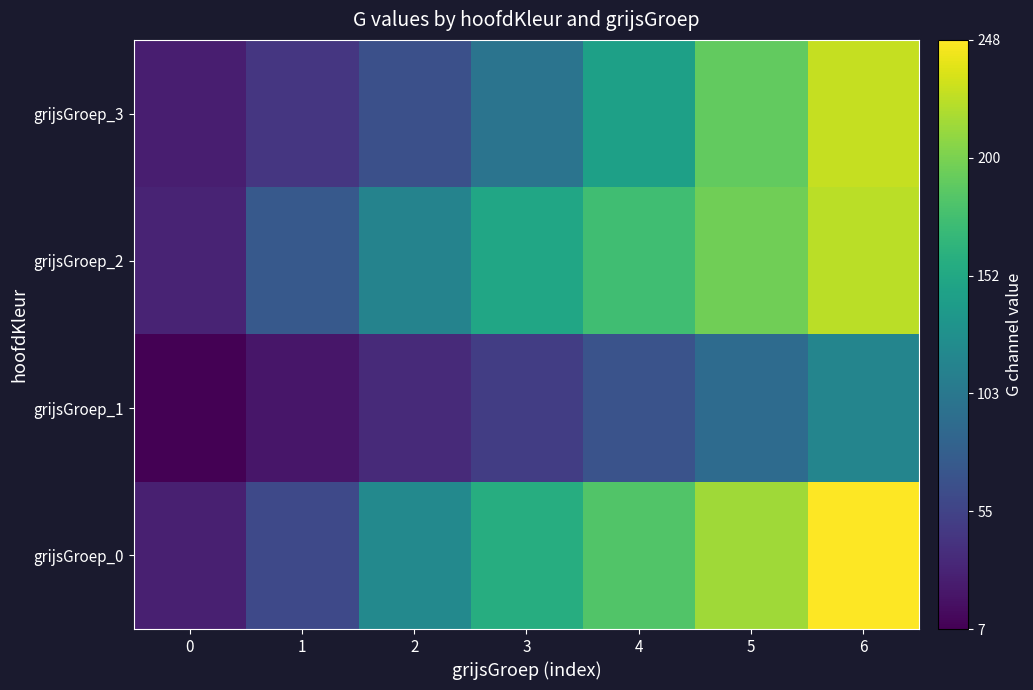

Which series has the widest spread of values?

grijsGroep_0